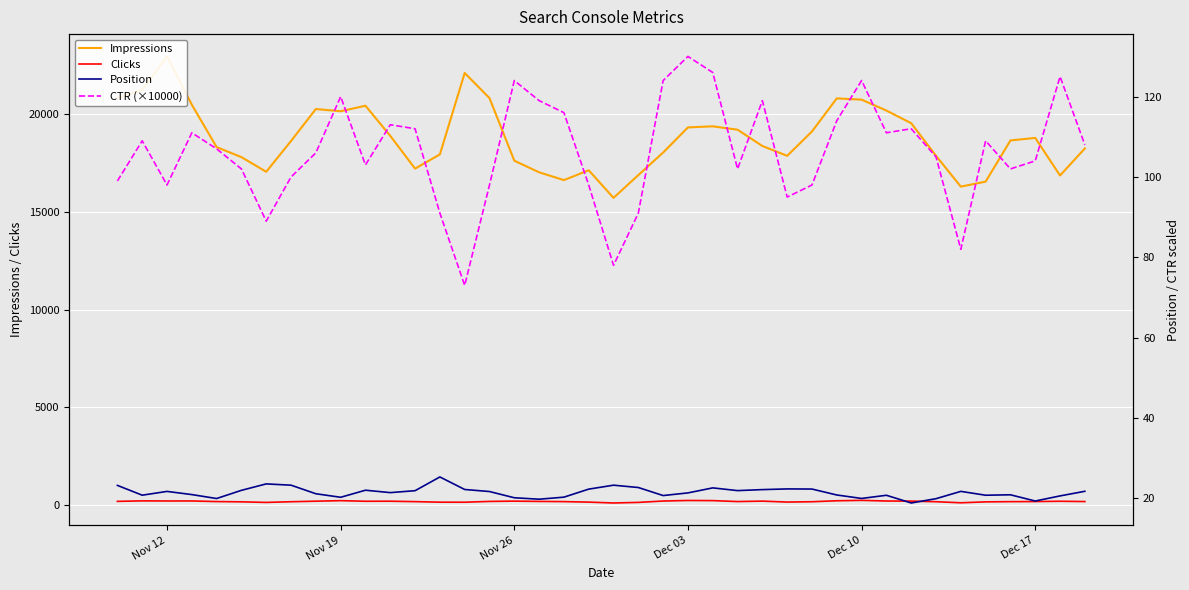

What is the lowest value of the CTR (×10000) series?

73.0